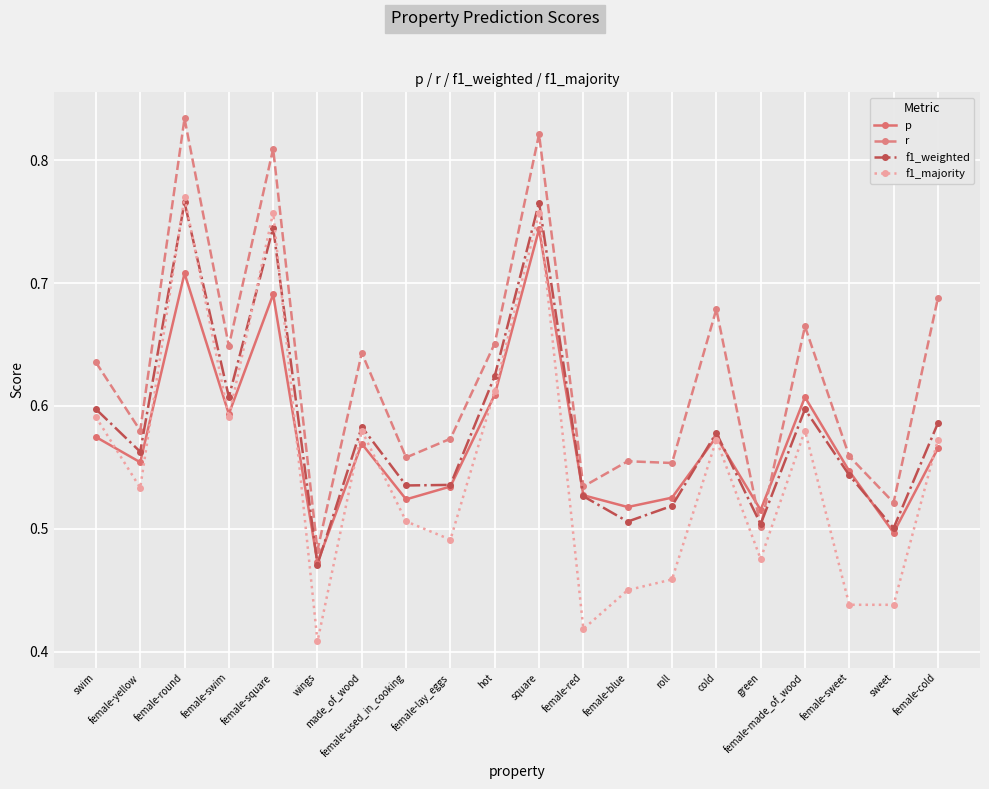

What is the sum of the f1_majority values at female-red and female-lay_eggs?

0.9